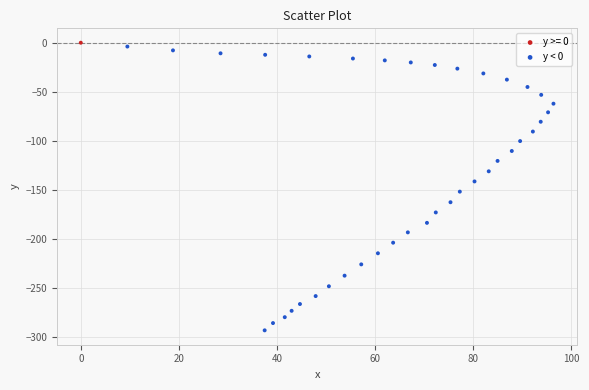

What are all the series names shown in the legend?

y >= 0, y < 0